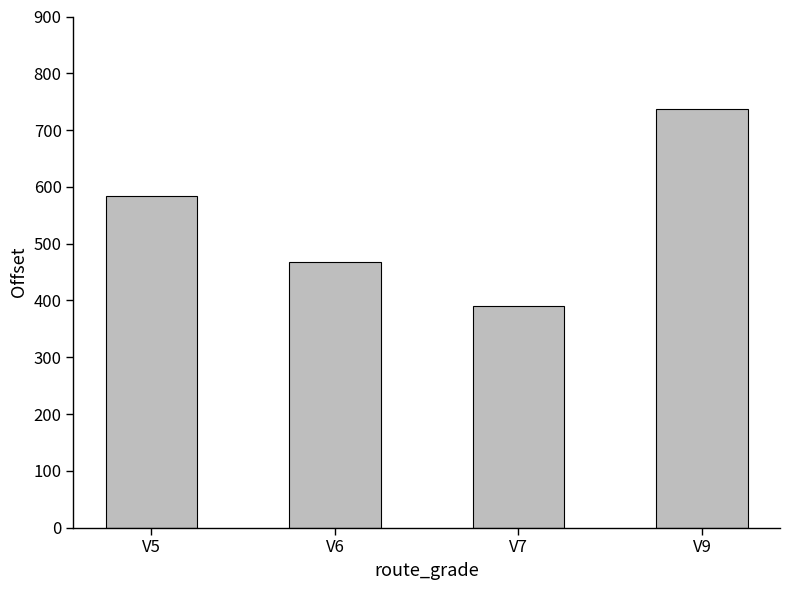

Where does the data first go above 583?

V5